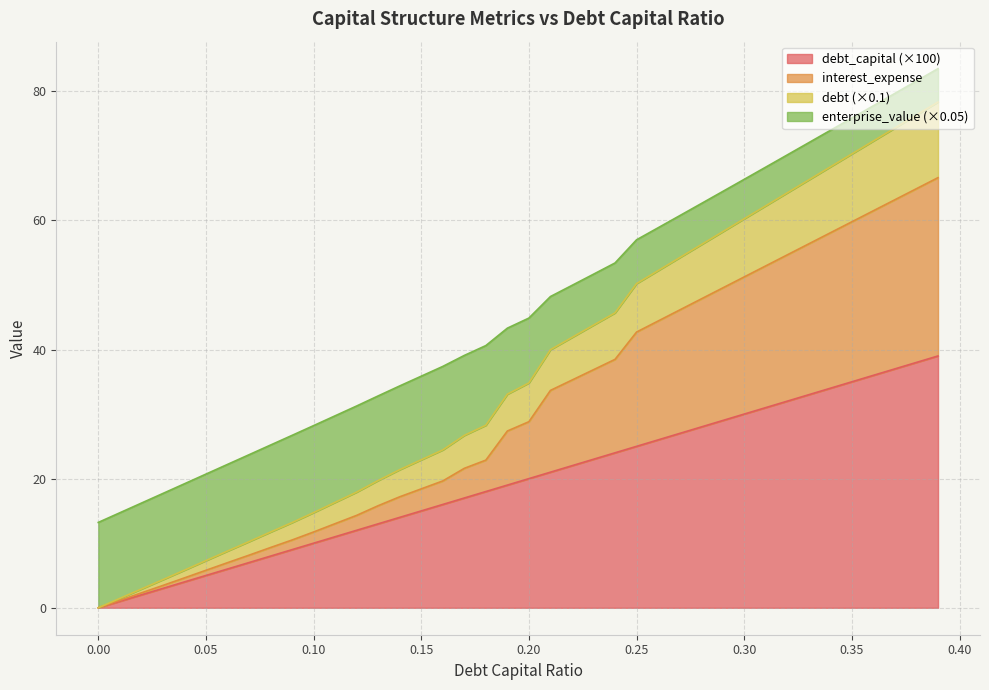

What is the highest value of the debt_capital (×100) series?

39.0